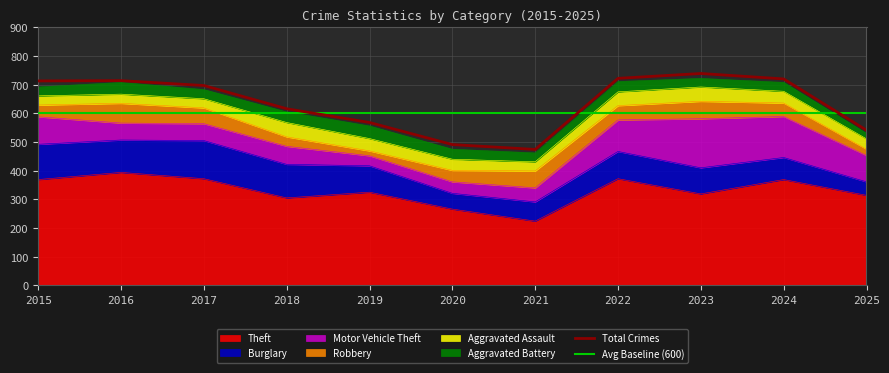

What is the difference between the maximum and minimum values in the Motor Vehicle Theft series?

136